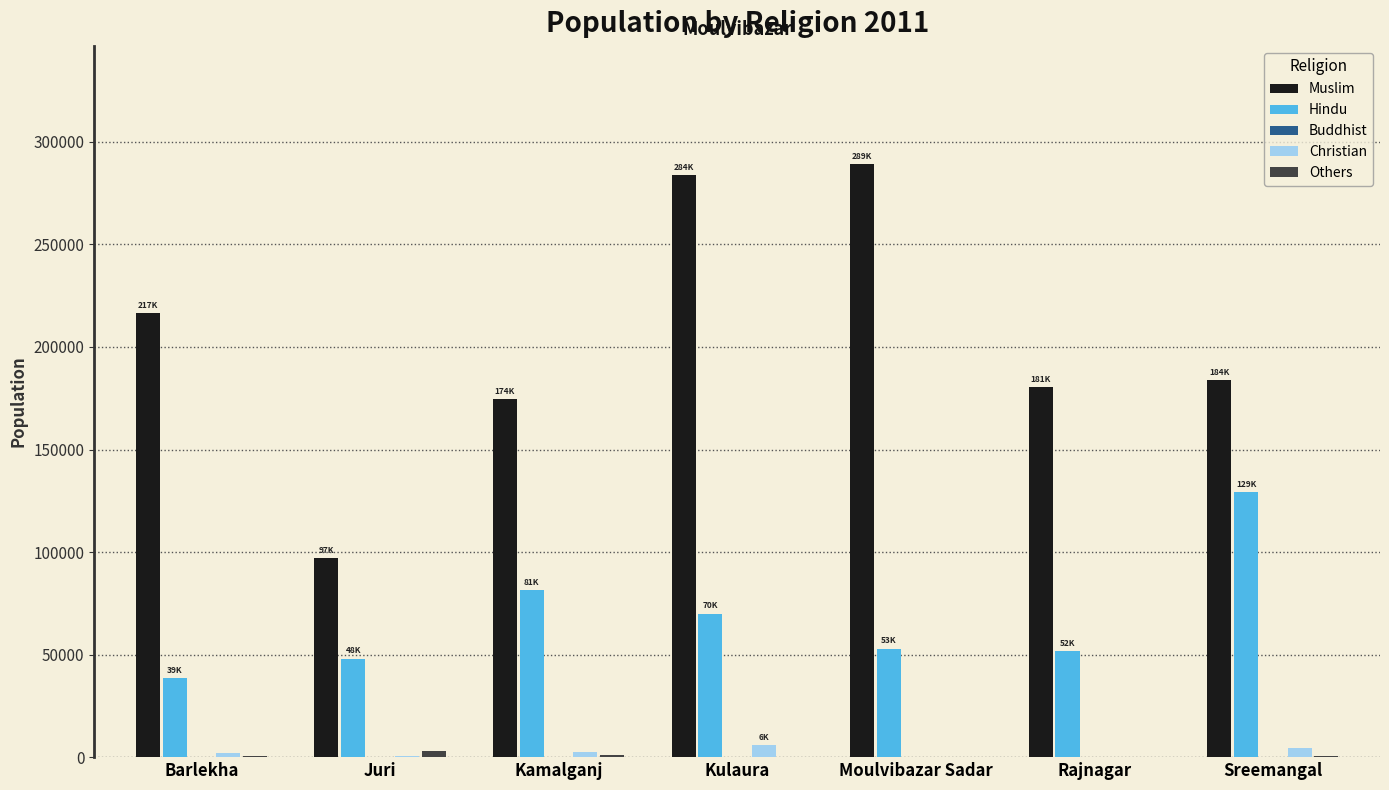

At which label does Hindu reach its peak?

Sreemangal